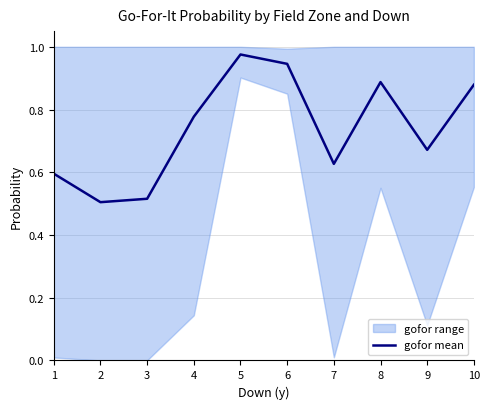

Where is the data nearest to the value 0?

2